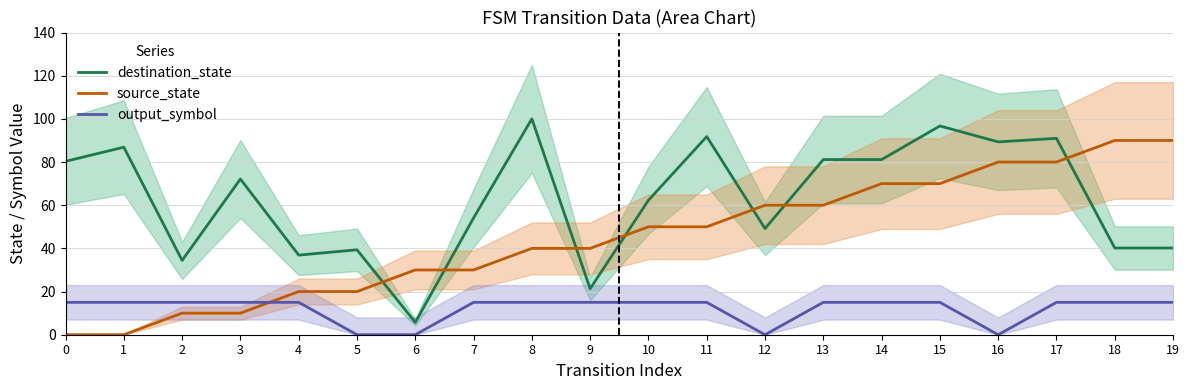

What is the highest value of the output_symbol series?

15.0